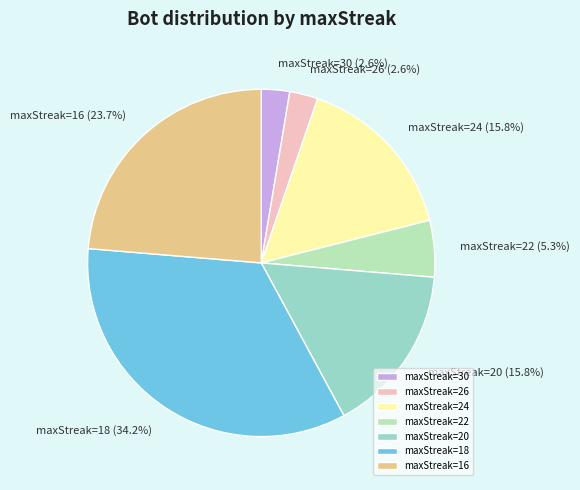

Which has a higher value, maxStreak=24 or maxStreak=30?

maxStreak=24